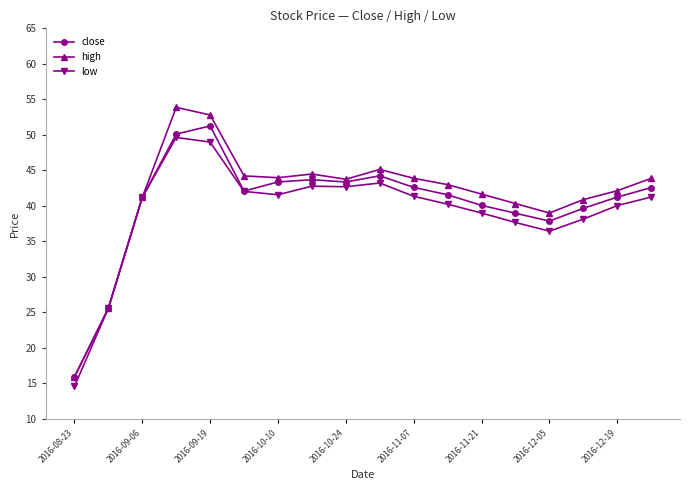

In low, how many points are lower than both neighbors (excluding endpoints)?

3